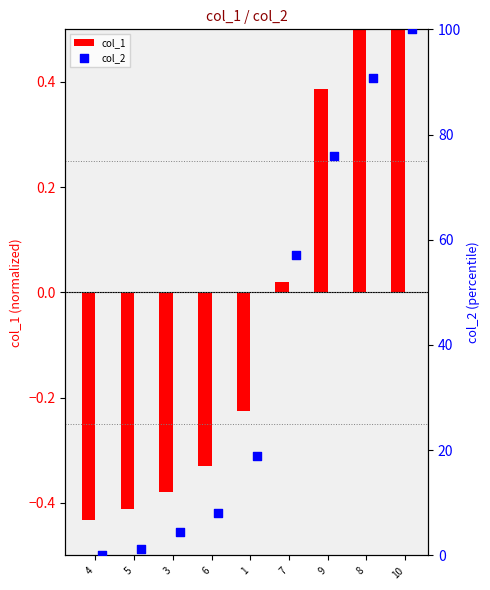

Which series has the largest total across all categories?

col_2